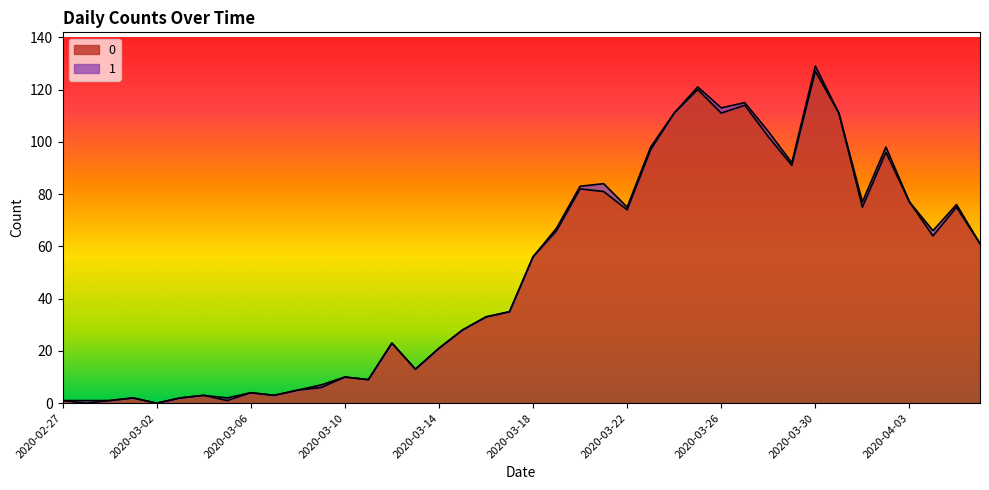

How many lines are shown in the chart?

2